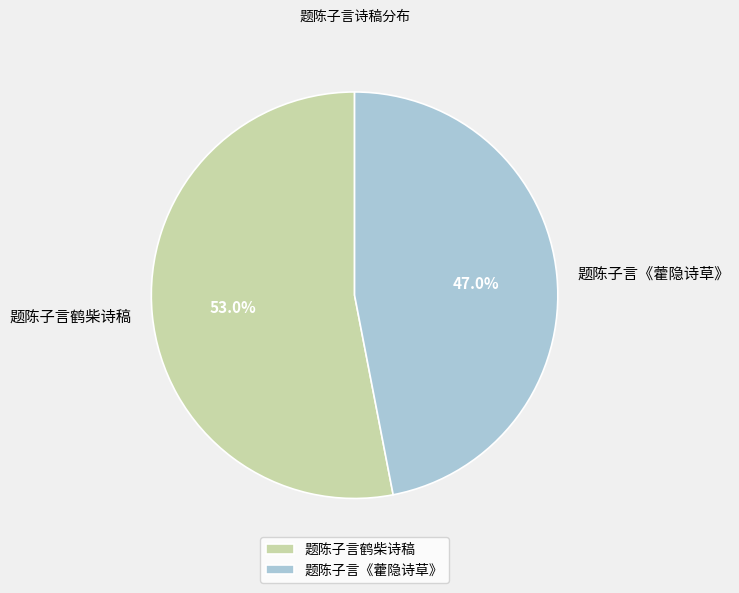

To the nearest percent, what is the combined percentage of 题陈子言鹤柴诗稿 and 题陈子言《藿隐诗草》?

100%